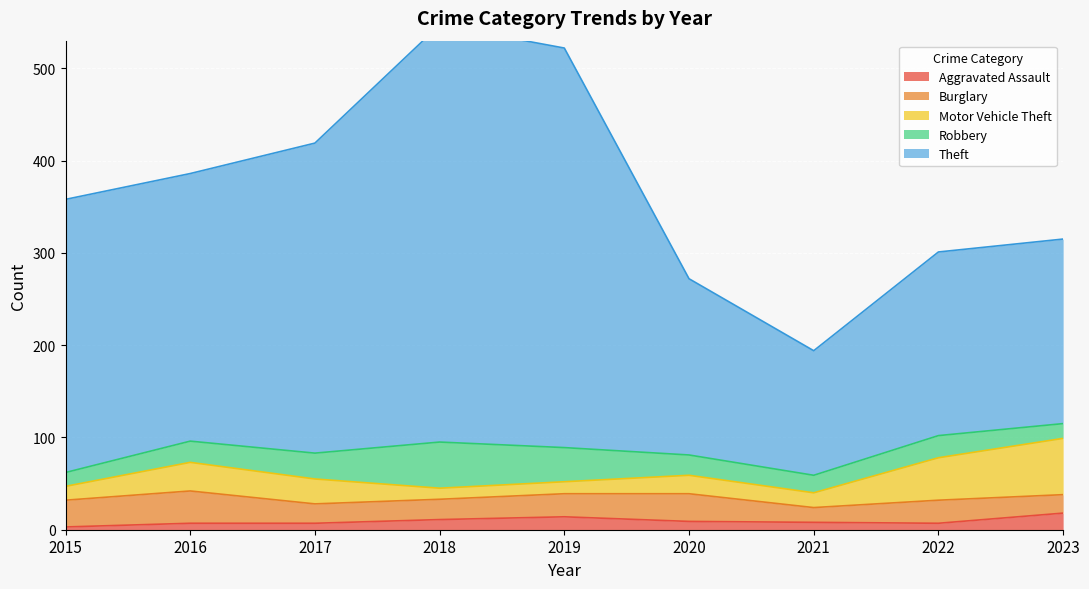

How many data points does each series have?

9